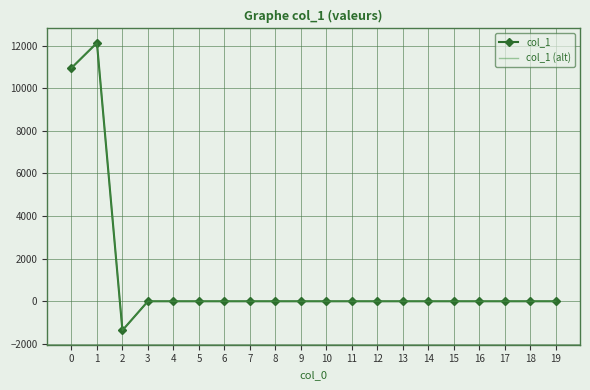

Where is the first local maximum for col_1 (alt)?

1